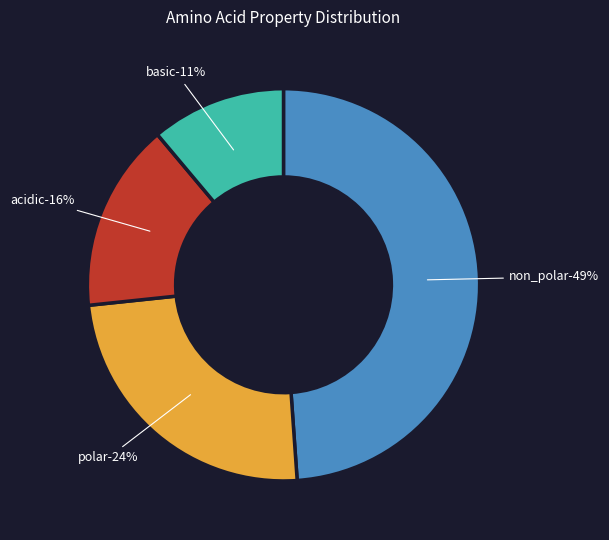

How much of the chart is everything except acidic?

84.4%